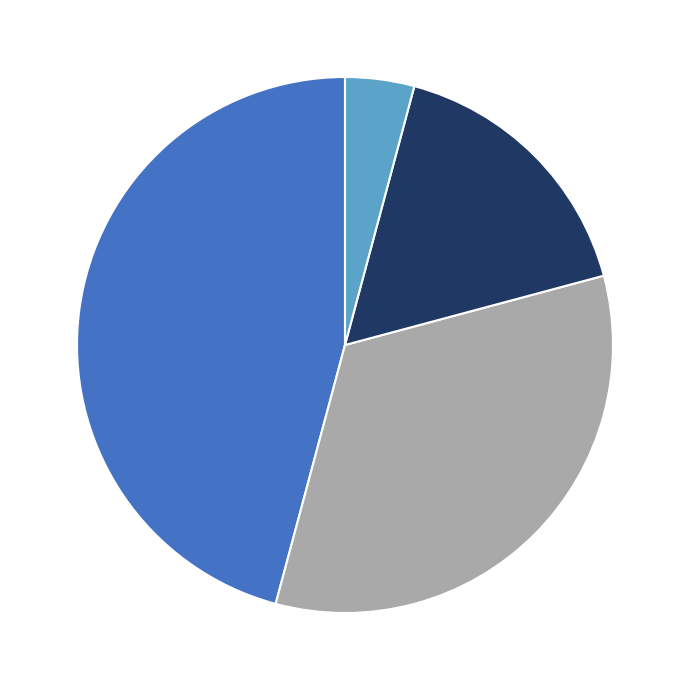

Does any single category account for the majority?

No